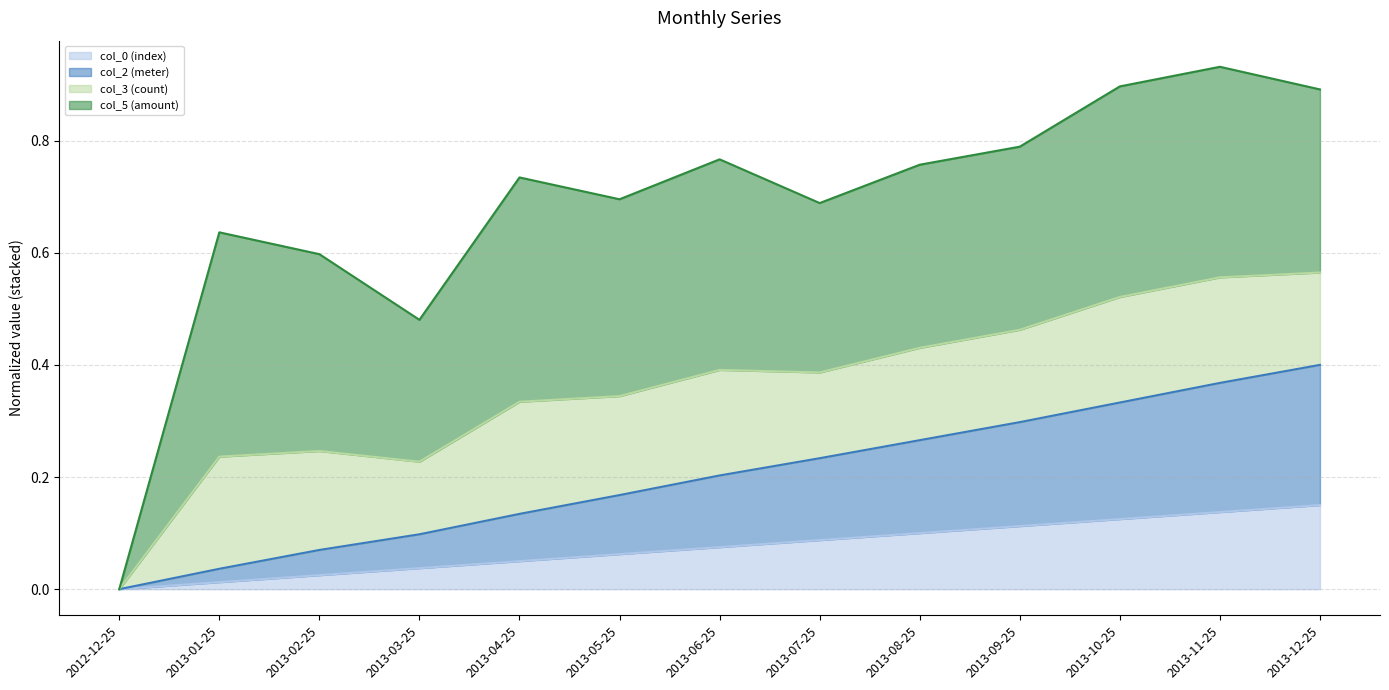

The col_0 (index) series shows 0.1 at 2013-10-25. True or false?

True